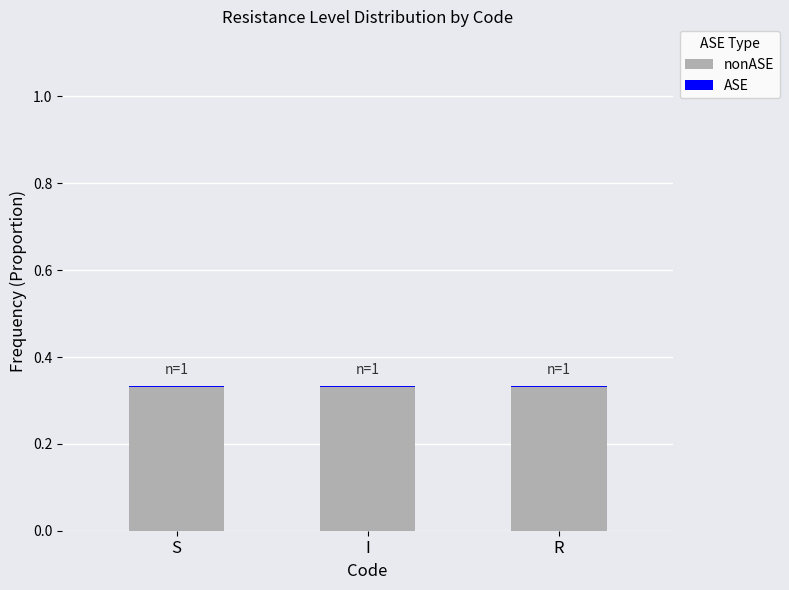

At how many categories does at least one series exceed 0?

3